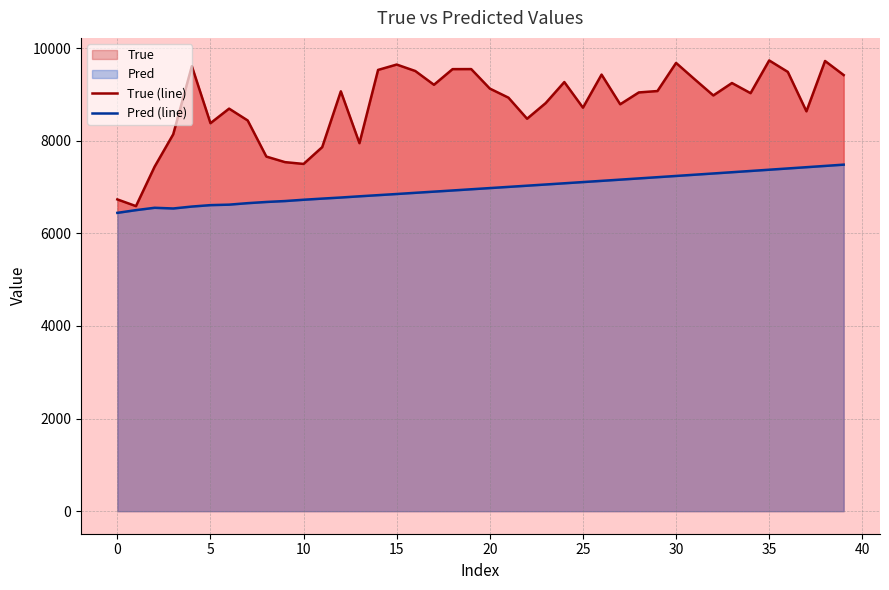

What is the difference between the second highest and second lowest values in the True (line) series?

2989.0